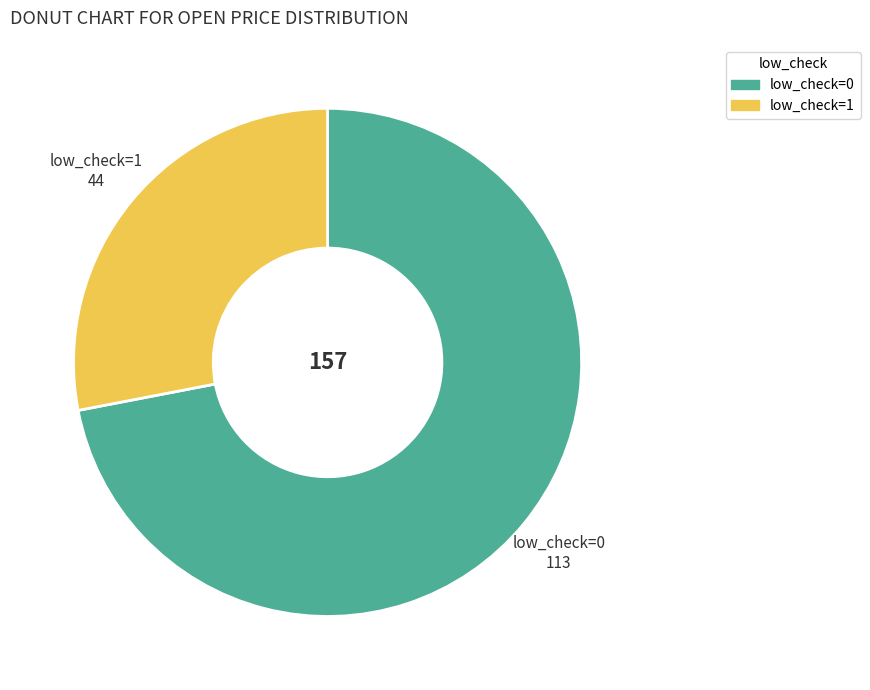

Which category has the smallest portion of the pie?

low_check=1